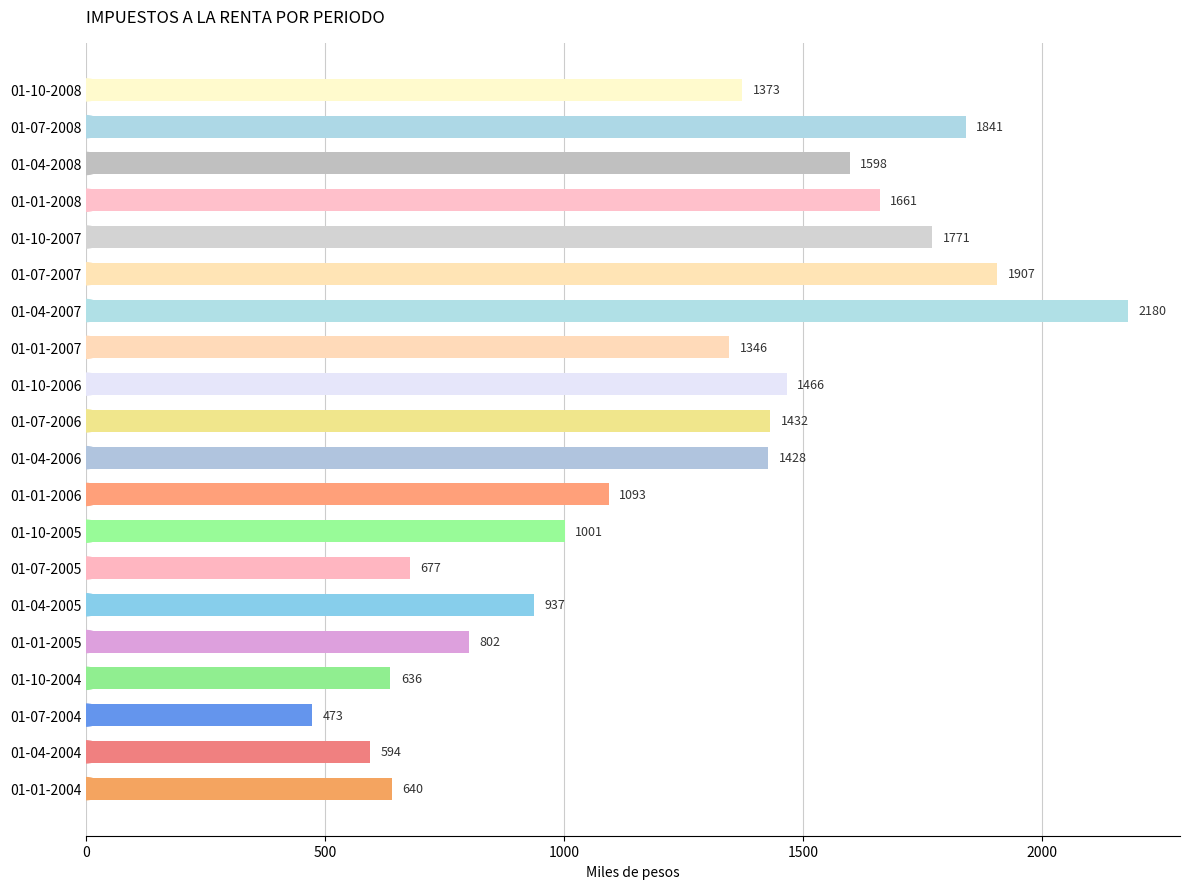

Where is the data nearest to the value 1326?

01-01-2007